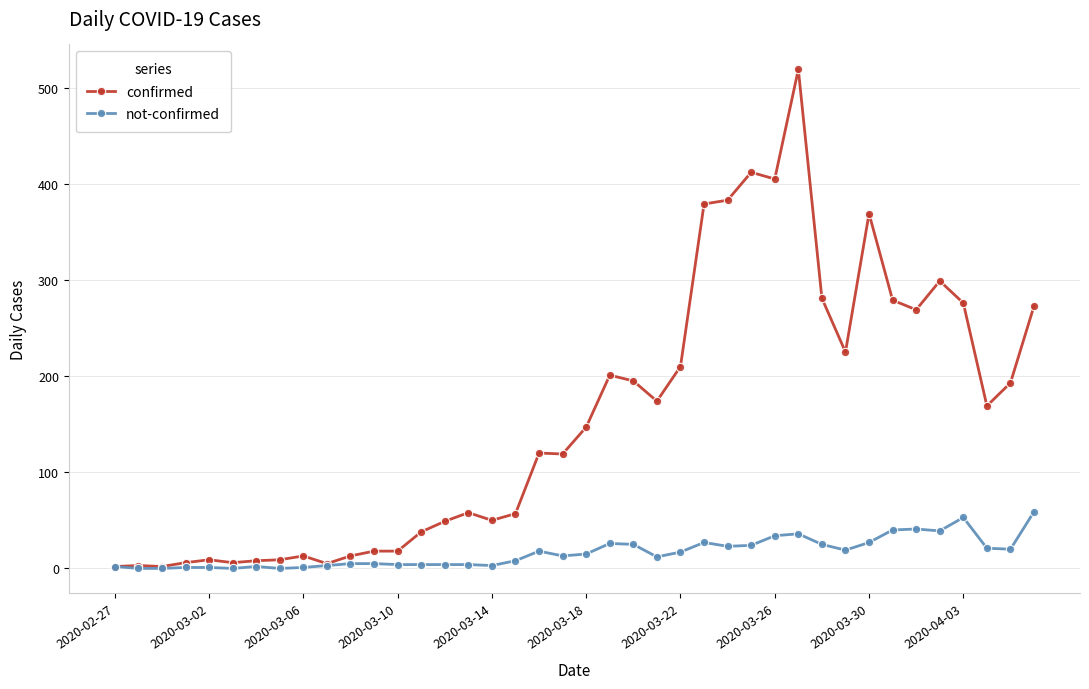

True or false: confirmed has more than 0 points higher than both neighbors.

True